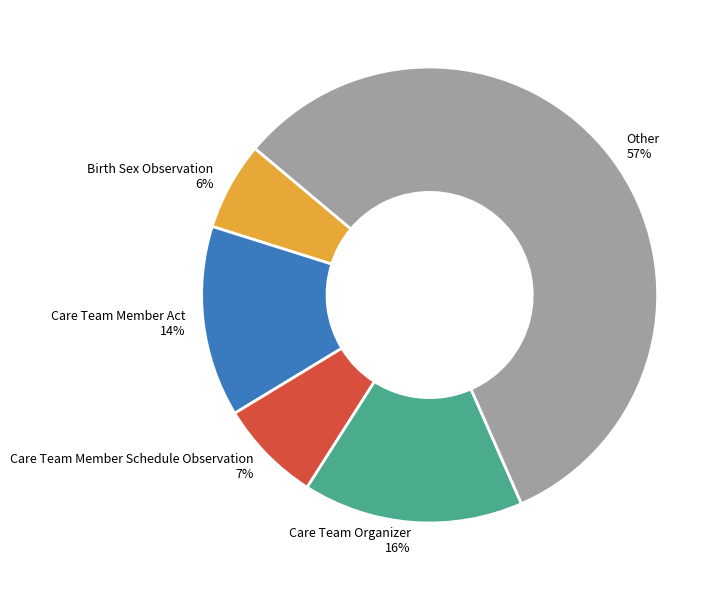

Is there a majority slice in this chart?

Yes